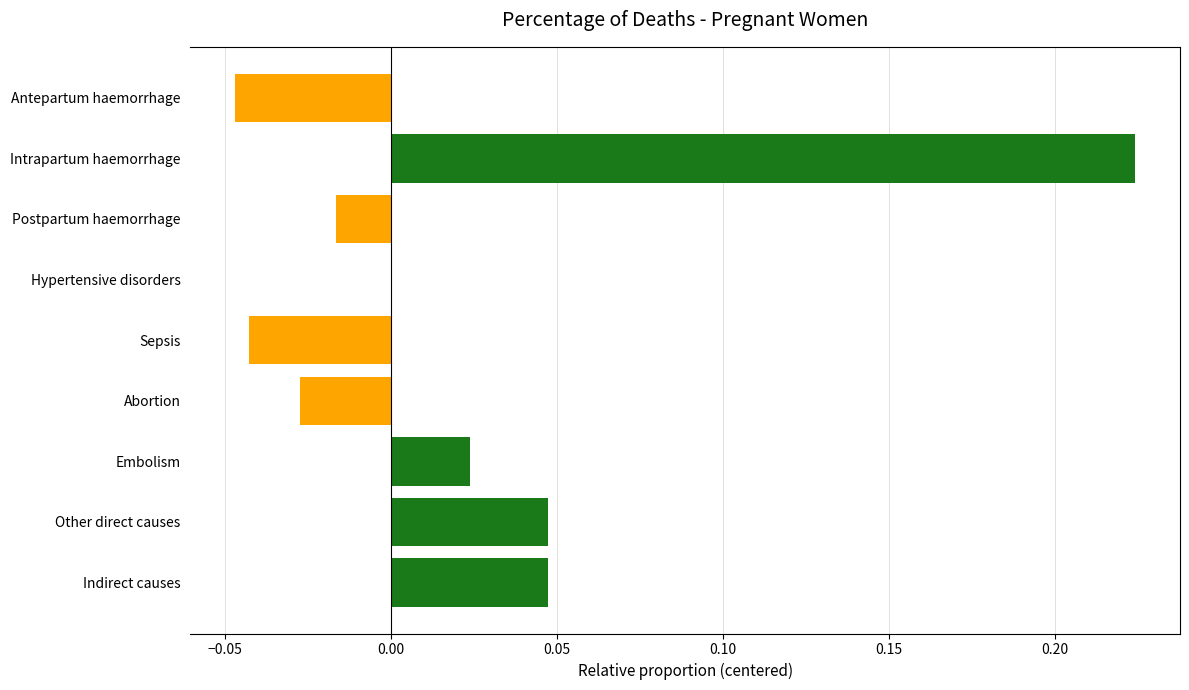

True or false: the data shows 0.0 at Hypertensive disorders.

True